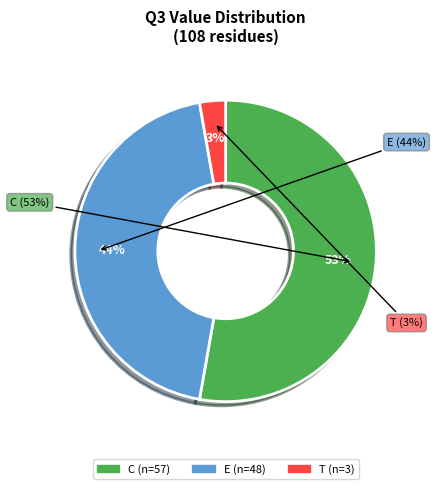

What percentage is the E slice, to the nearest percent?

44%